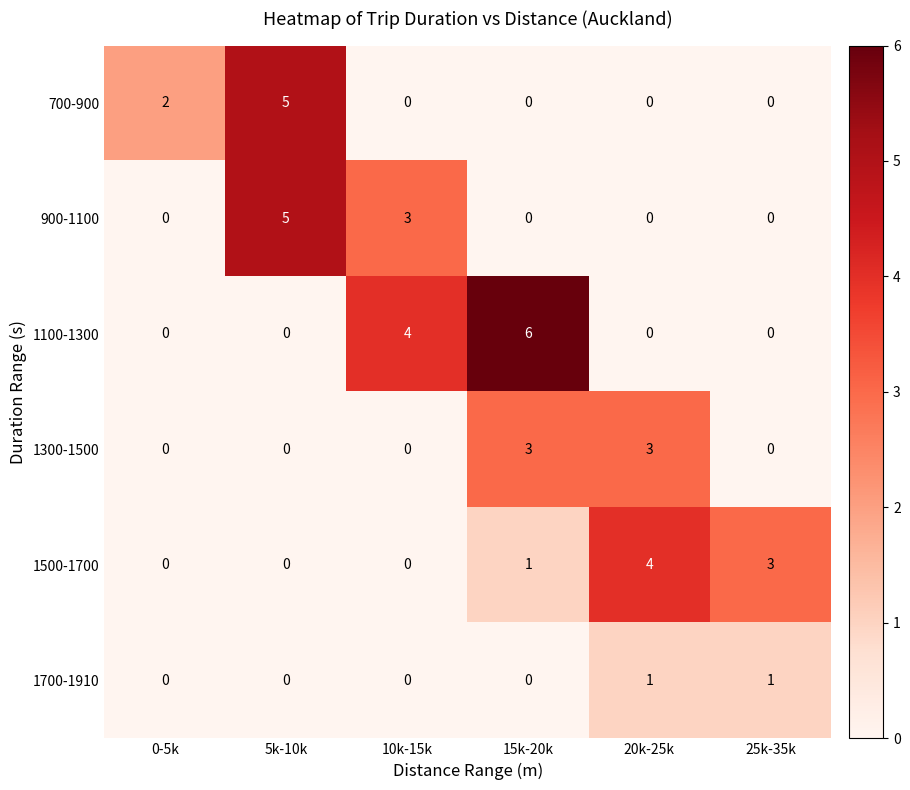

What is the maximum value for 1100-1300?

6